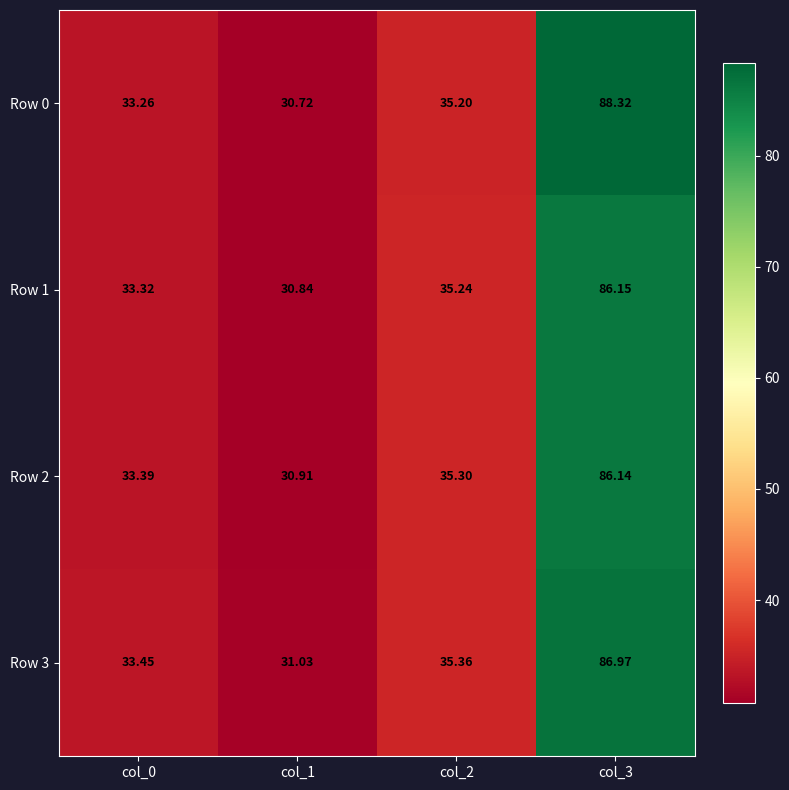

Is the value of Row 1 at col_3 greater than the value of Row 3 at col_2?

Yes